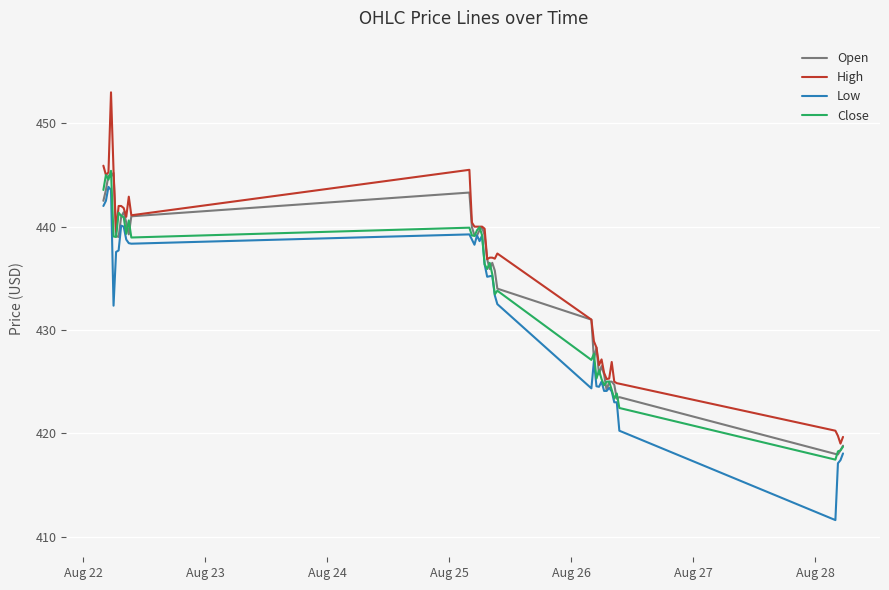

Which series has the largest range (max minus min)?

High